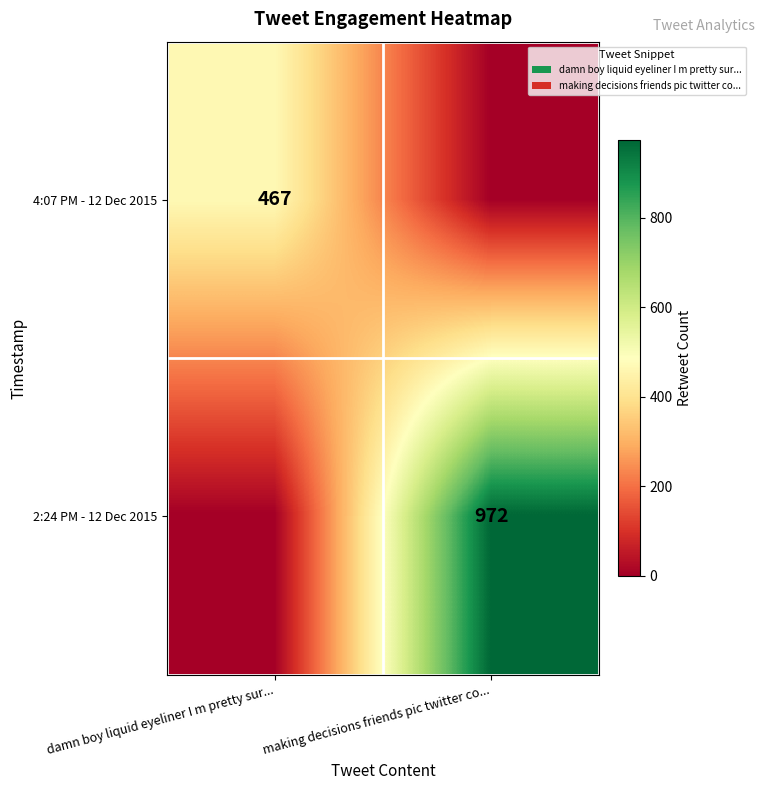

Is the value of 4:07 PM - 12 Dec 2015 at damn boy liquid eyeliner I m pretty sur... greater than the value of 2:24 PM - 12 Dec 2015 at making decisions friends pic twitter co...?

No